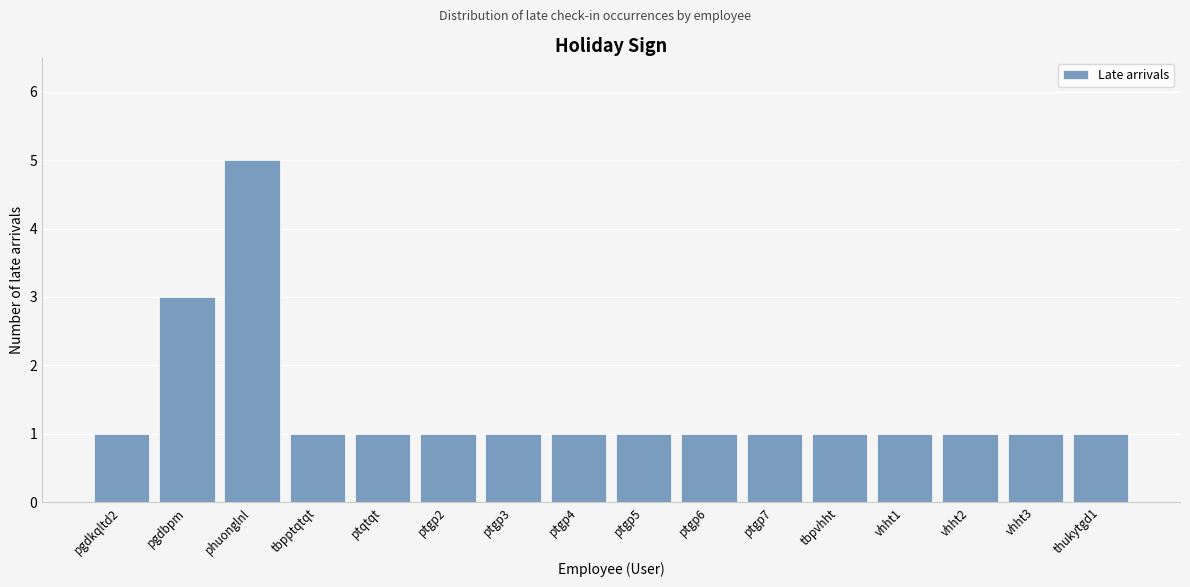

Reading right to left, extract all data points from this chart.

thukytgd1=1	vhht3=1	vhht2=1	vhht1=1	tbpvhht=1	ptgp7=1	ptgp6=1	ptgp5=1	ptgp4=1	ptgp3=1	ptgp2=1	ptqtqt=1	tbpptqtqt=1	phuonglnl=5	pgdbpm=3	pgdkqltd2=1